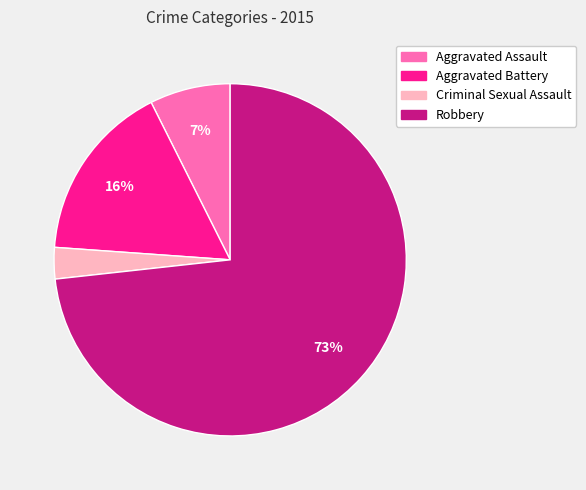

Which category accounts for the majority?

Robbery